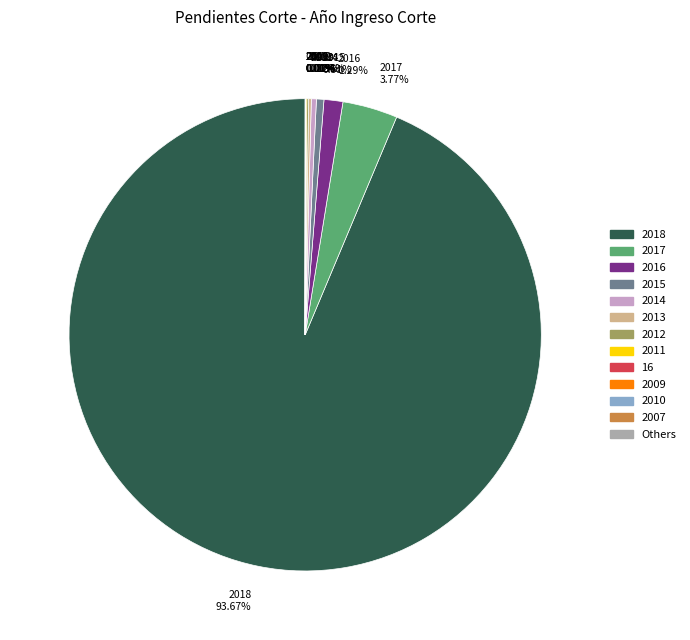

Which slice is the largest?

2018 93.67%